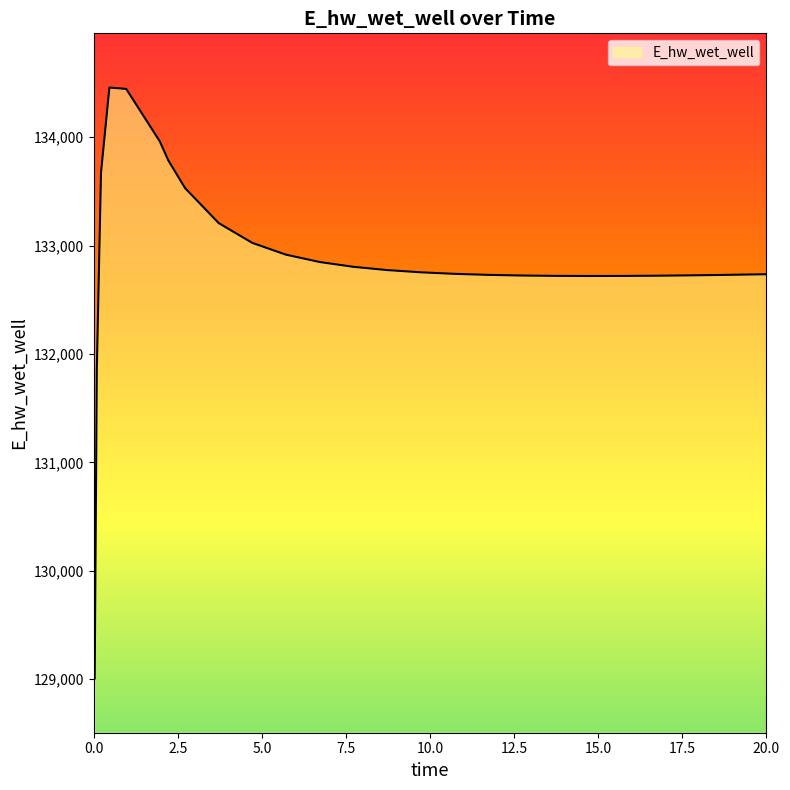

What is the maximum value shown in the chart?

134457.9